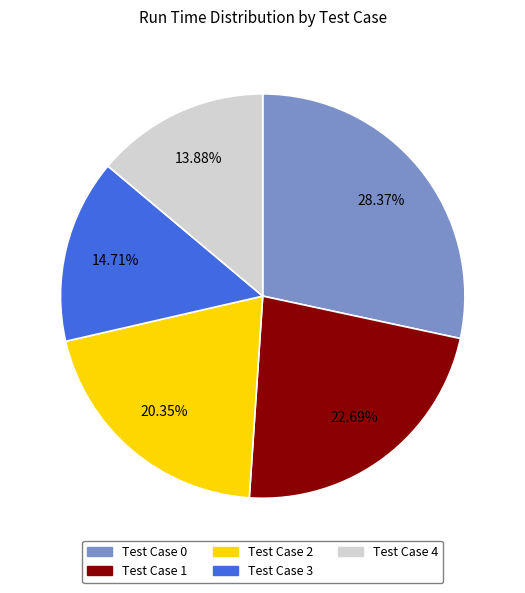

Does any single category account for the majority?

No